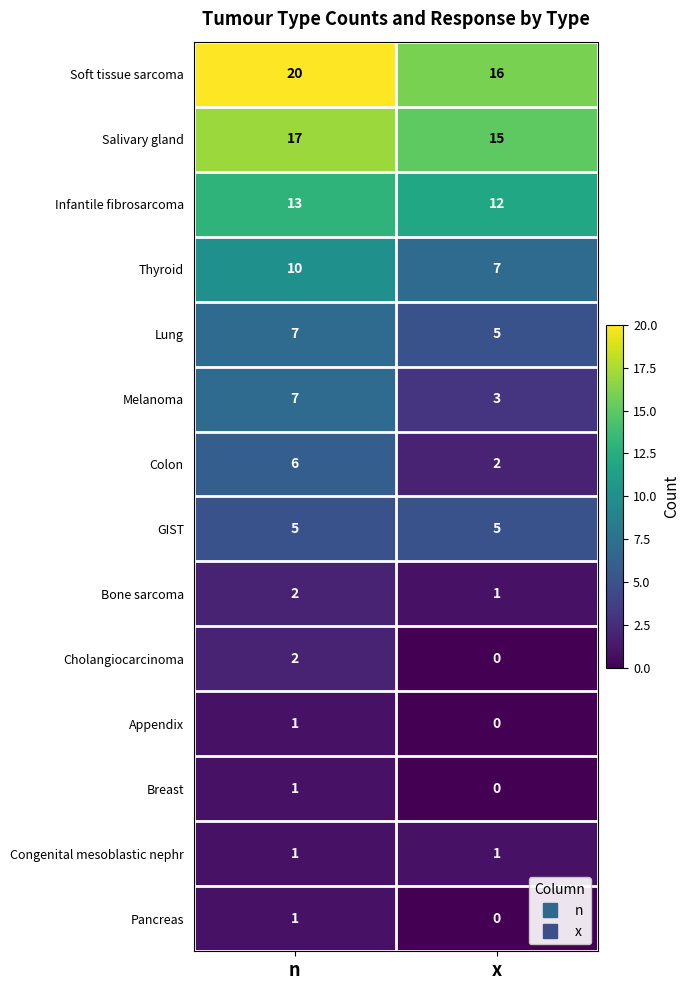

Reading left to right, transcribe all the data shown in this chart.

Soft tissue sarcoma: n=20	x=16
Salivary gland: n=17	x=15
Infantile fibrosarcoma: n=13	x=12
Thyroid: n=10	x=7
Lung: n=7	x=5
Melanoma: n=7	x=3
Colon: n=6	x=2
GIST: n=5	x=5
Bone sarcoma: n=2	x=1
Cholangiocarcinoma: n=2	x=0
Appendix: n=1	x=0
Breast: n=1	x=0
Congenital mesoblastic nephr: n=1	x=1
Pancreas: n=1	x=0